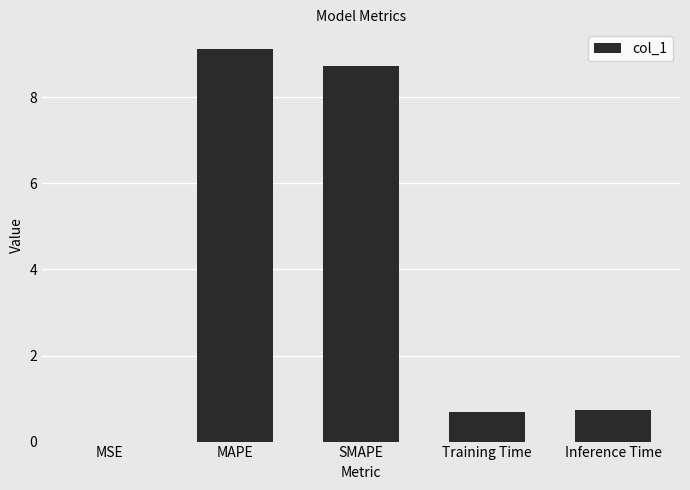

What is the greatest value displayed?

9.1